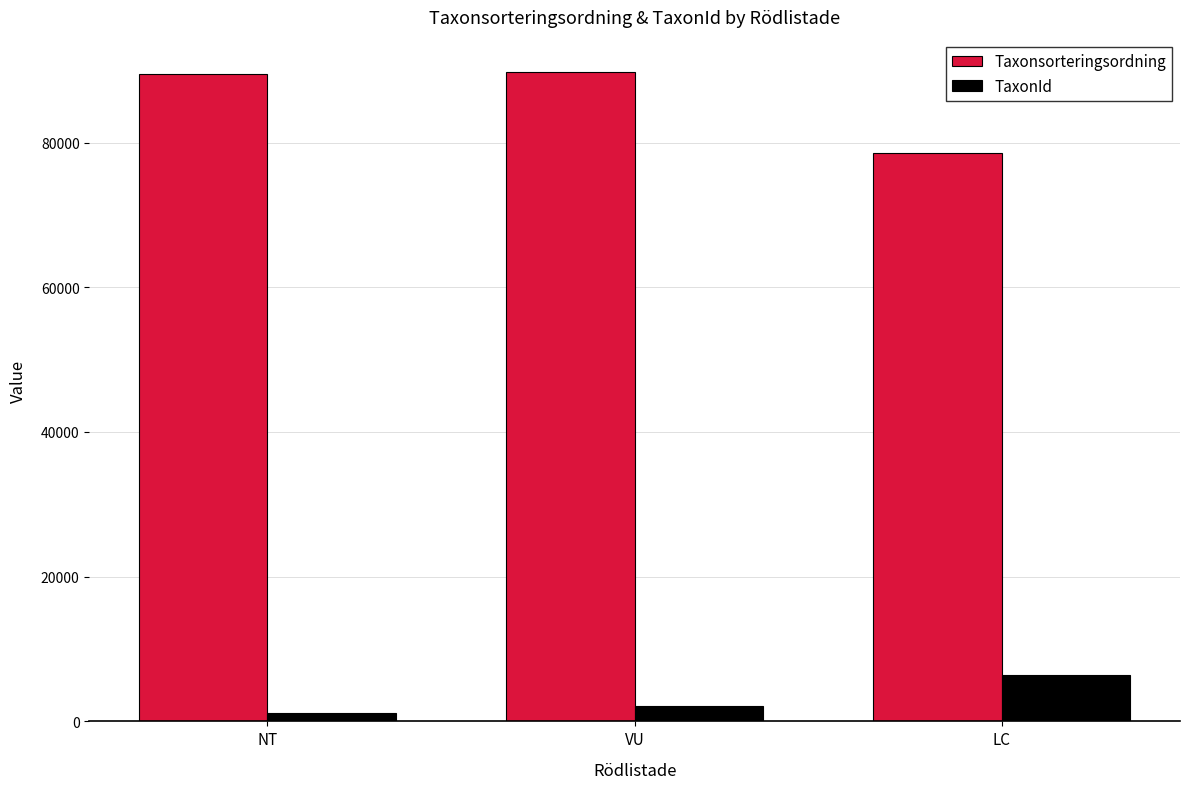

What is the maximum value for Taxonsorteringsordning?

89732